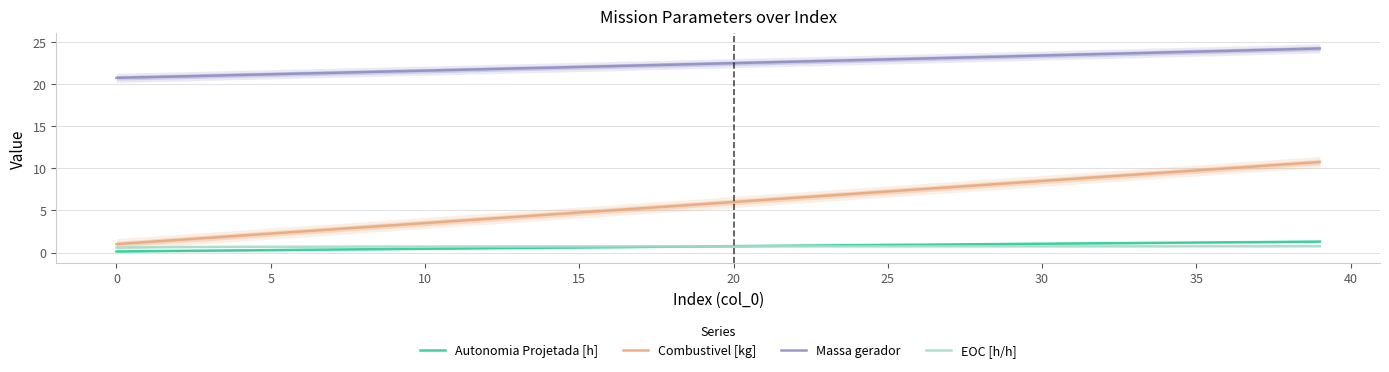

Does the chart display data point markers on the line(s)?

No